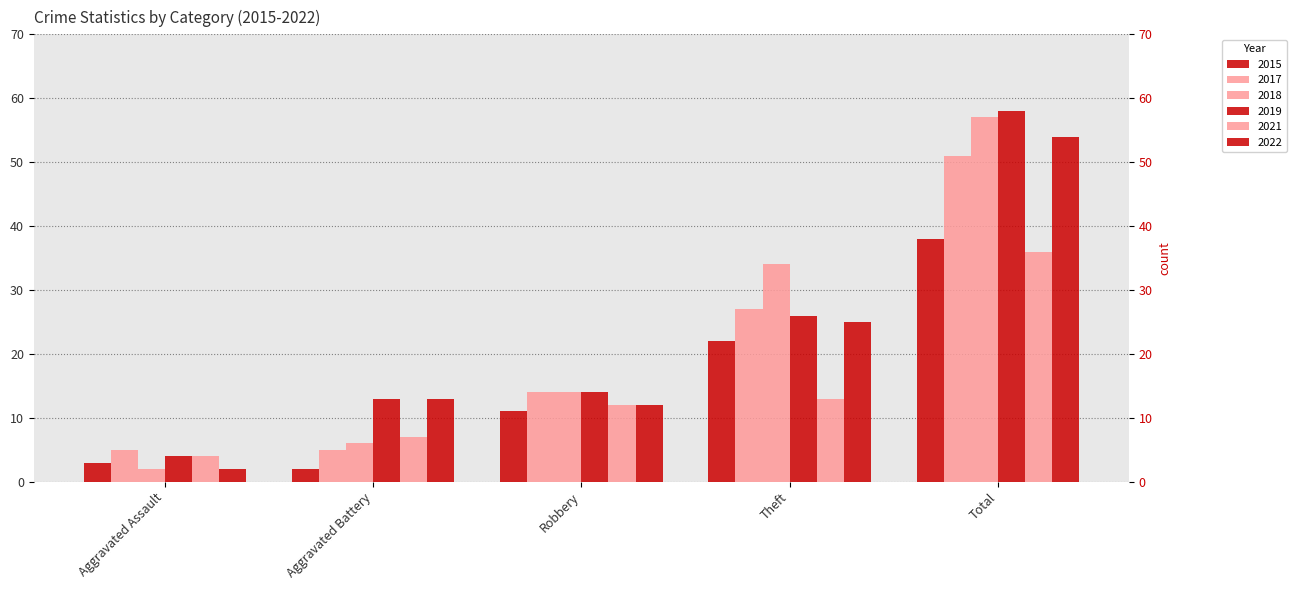

What is the highest value of the 2021 series?

36